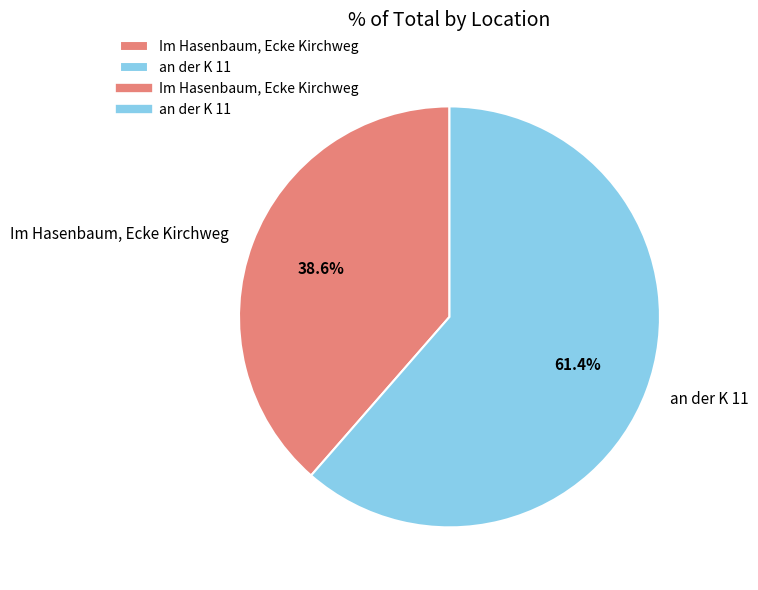

Which slice is the smallest?

Im Hasenbaum, Ecke Kirchweg